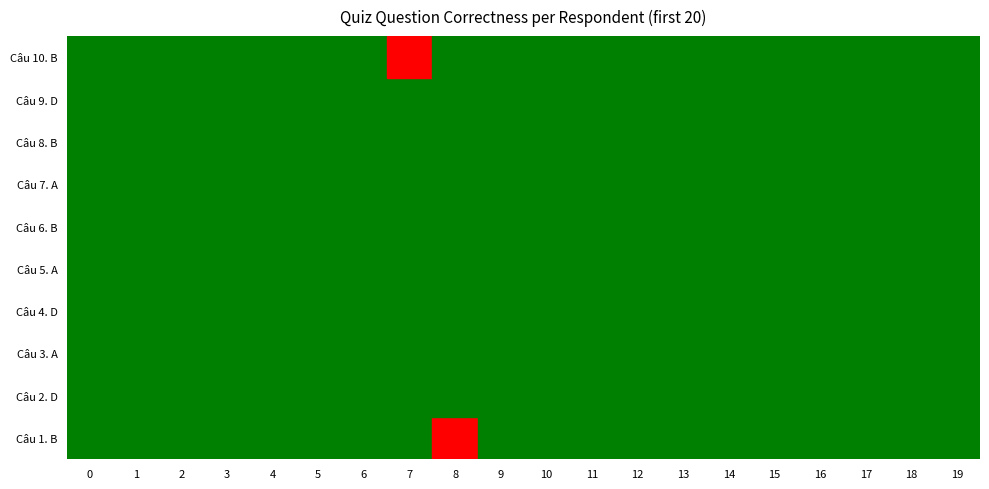

Which series has the largest total across all categories?

Câu 2. D